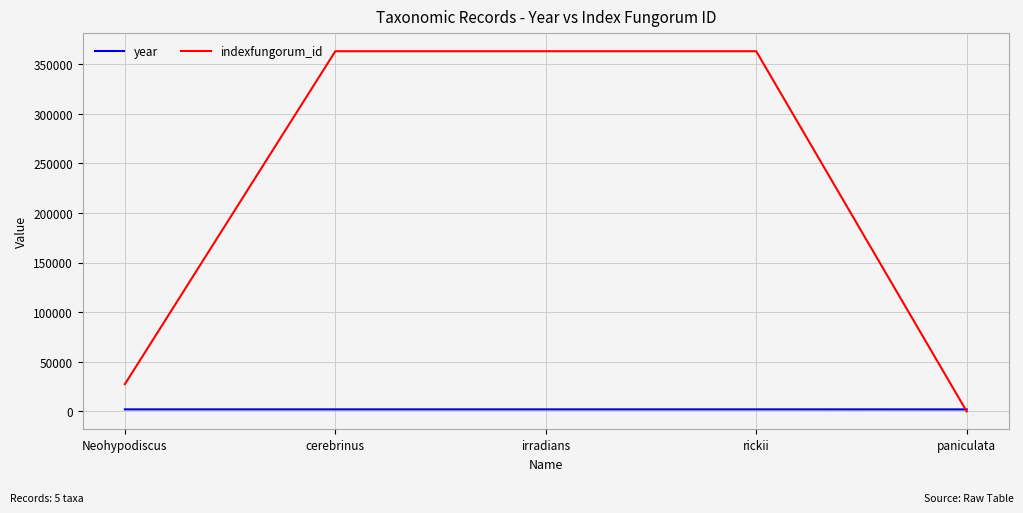

What is the maximum value shown in the chart?

362920